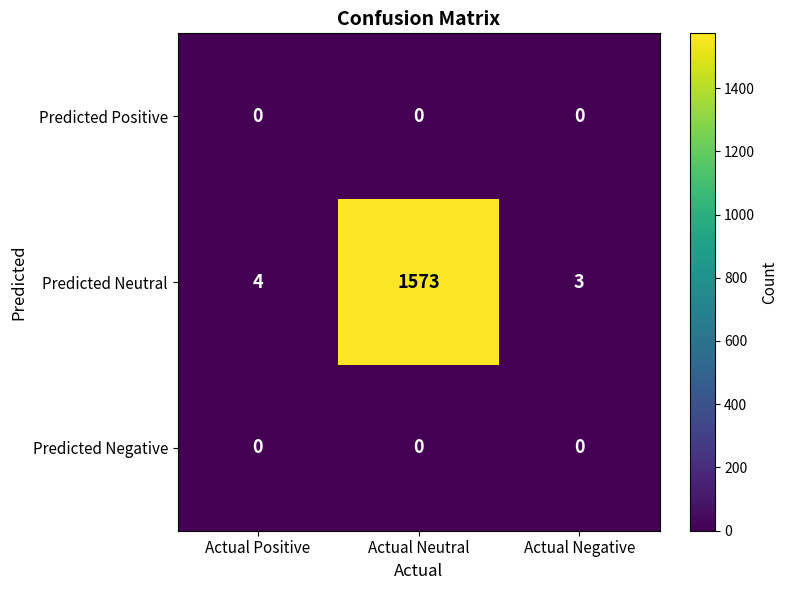

Reading left to right, extract all data points from this chart.

Predicted Positive: 0	0	0
Predicted Neutral: 4	1573	3
Predicted Negative: 0	0	0